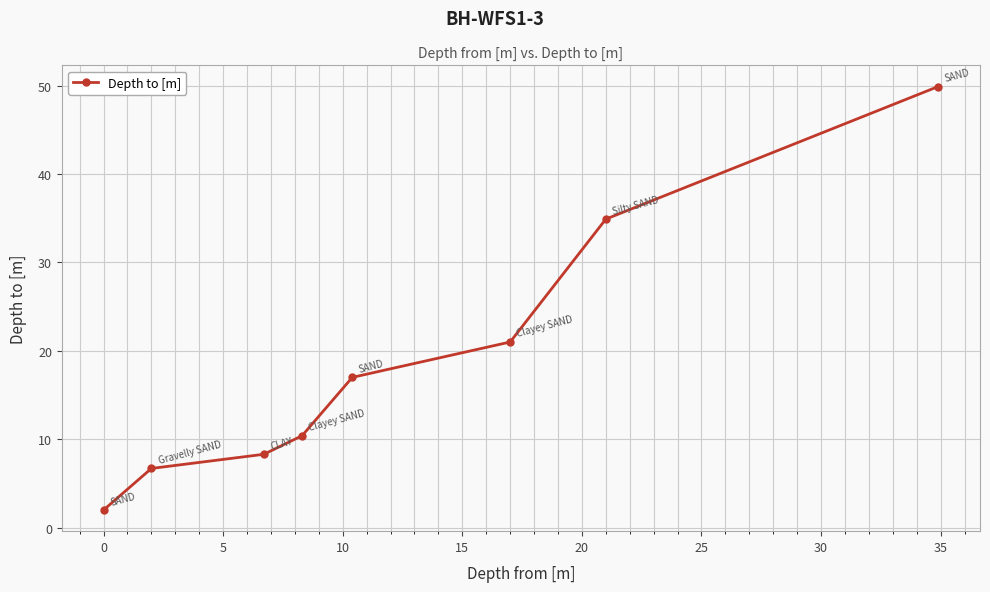

What is the sum of all values?

150.2